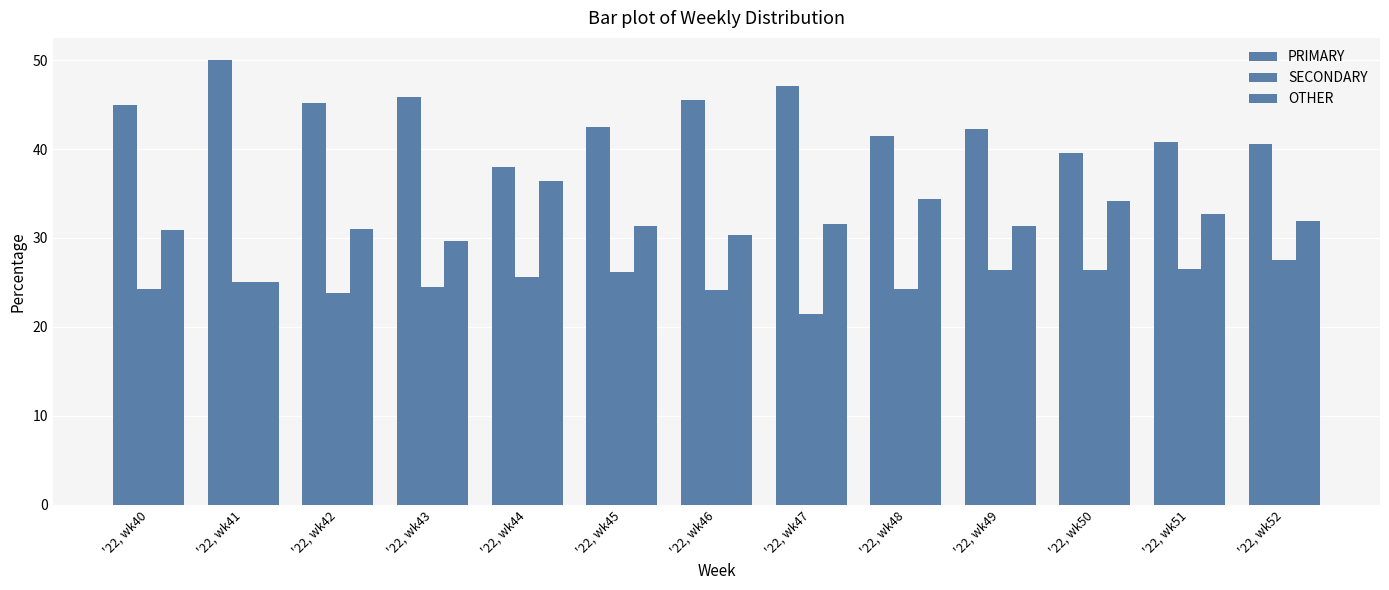

At which category is the sum across all series the highest?

'22, wk43